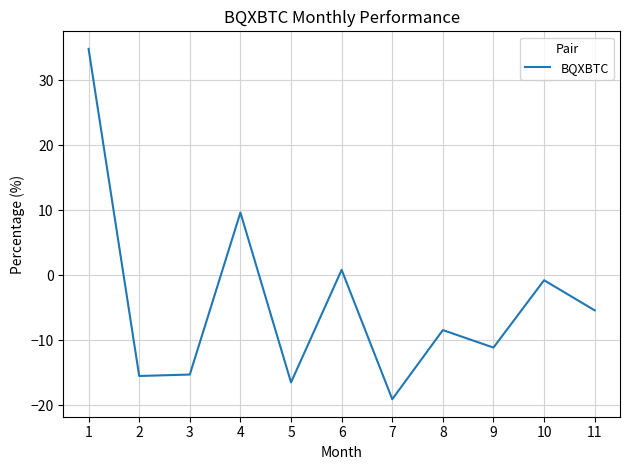

What is the difference between the maximum and minimum values?

53.9